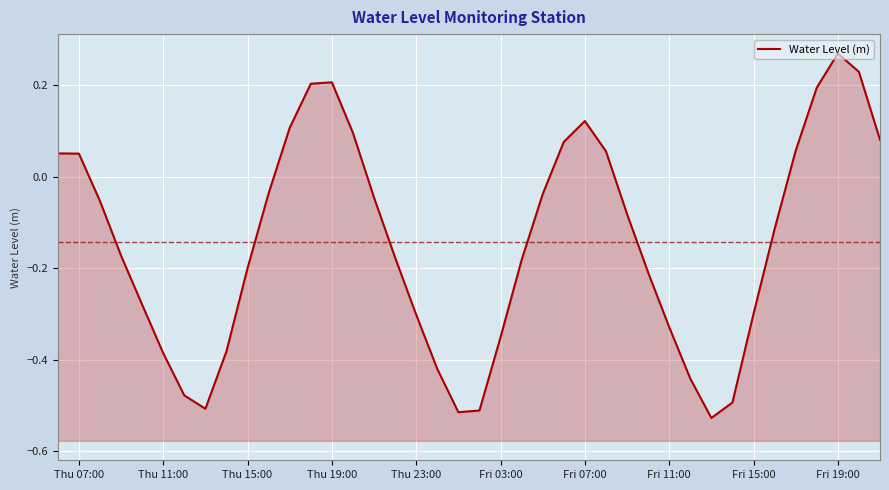

The value at 16 is -0.1. True or false?

False